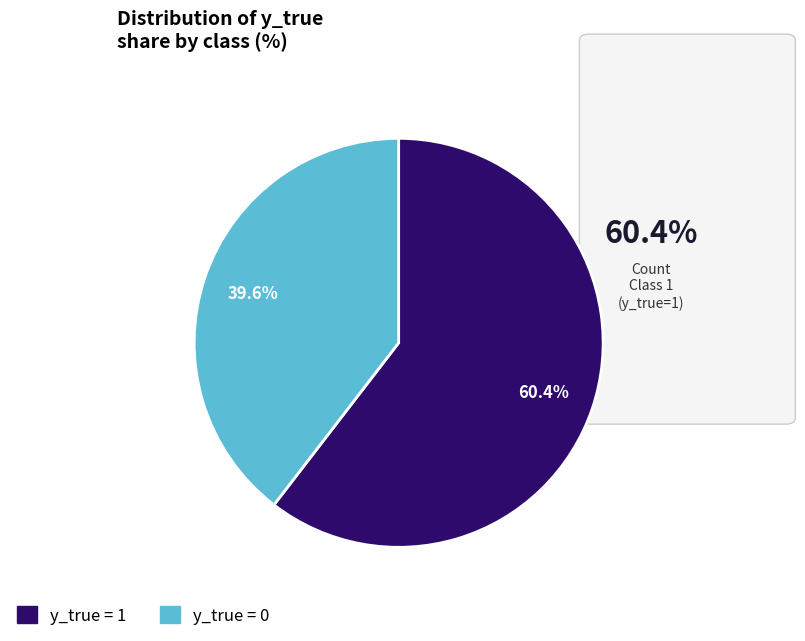

How many segments does this pie chart have?

2